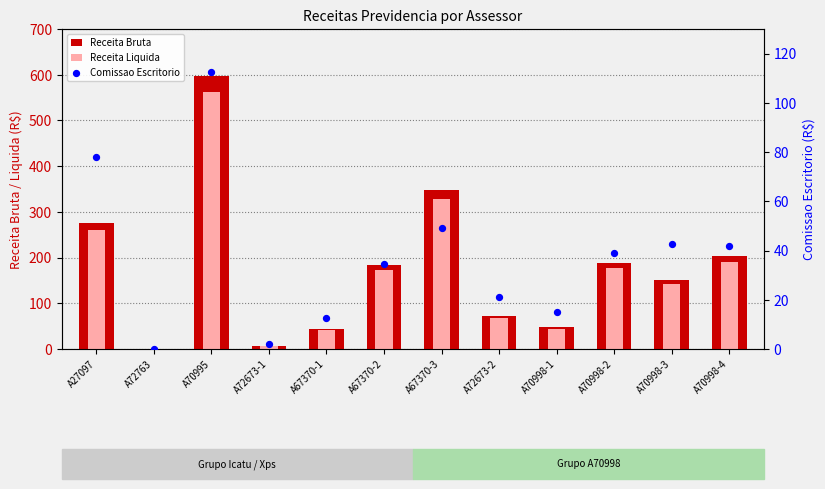

Which series has the widest spread of Y values?

Receita Bruta